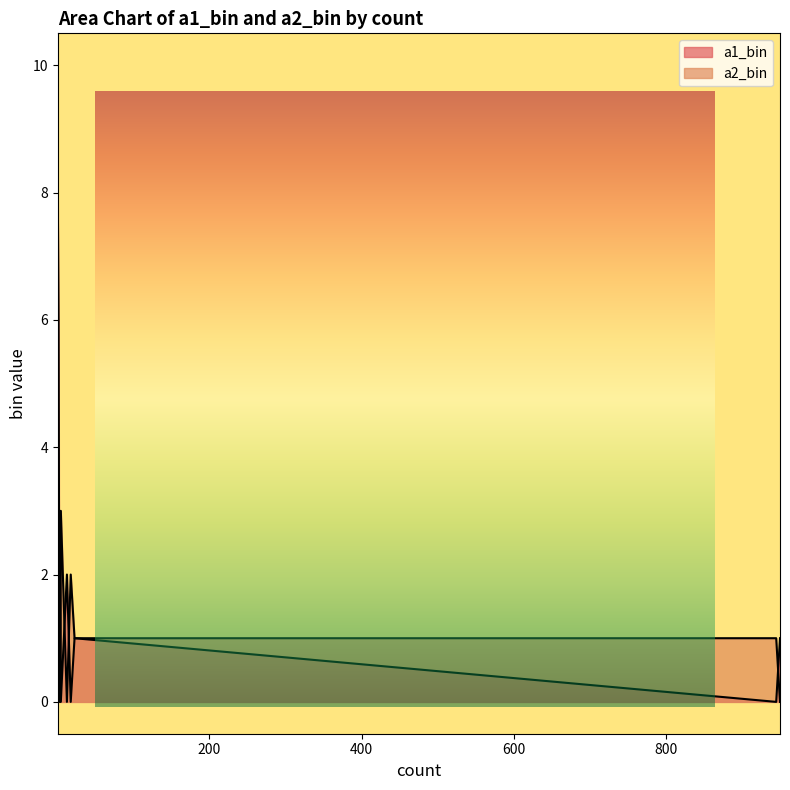

List the series in order of their peak value, lowest first.

a1_bin, a2_bin